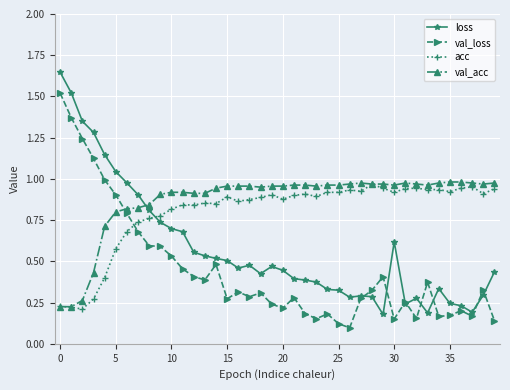

List the series in order of their overall mean, lowest first.

val_loss, loss, acc, val_acc